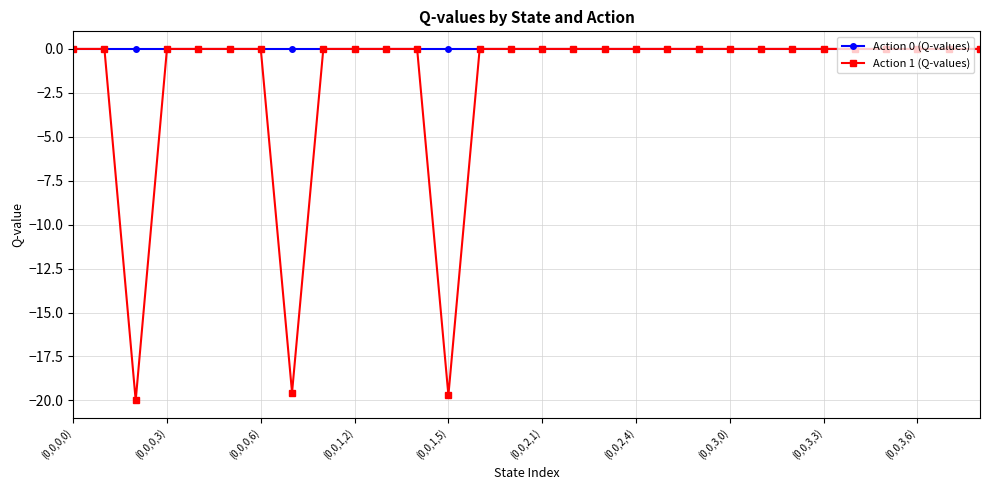

Which series has the largest range (max minus min)?

Action 1 (Q-values)